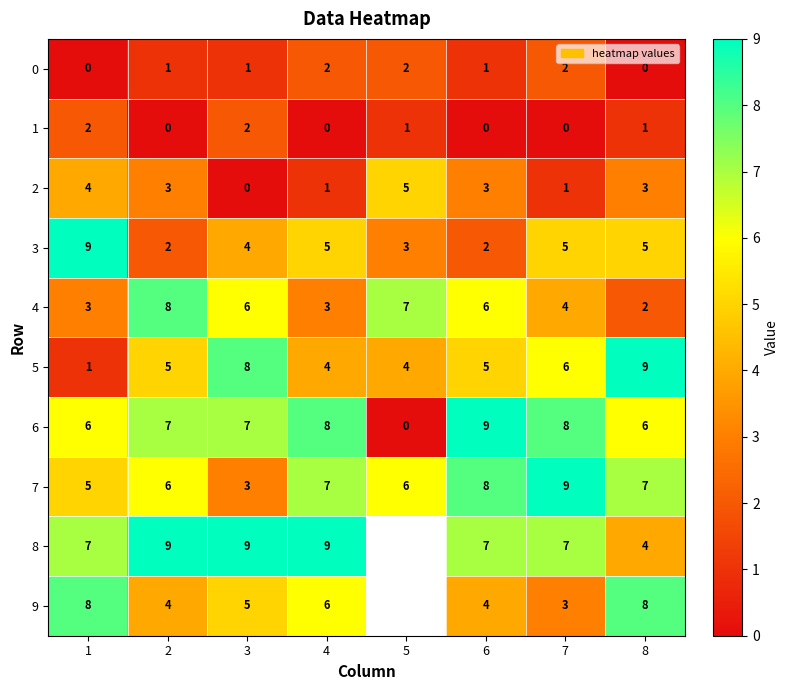

Count the 6 values in the range 6 to 8.

6